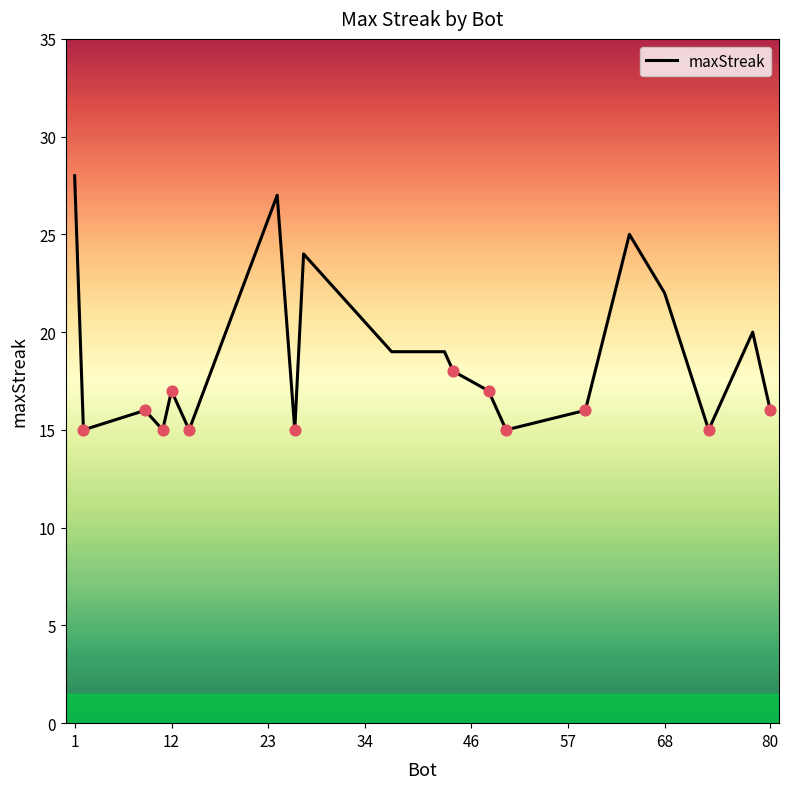

What is the greatest value displayed?

28